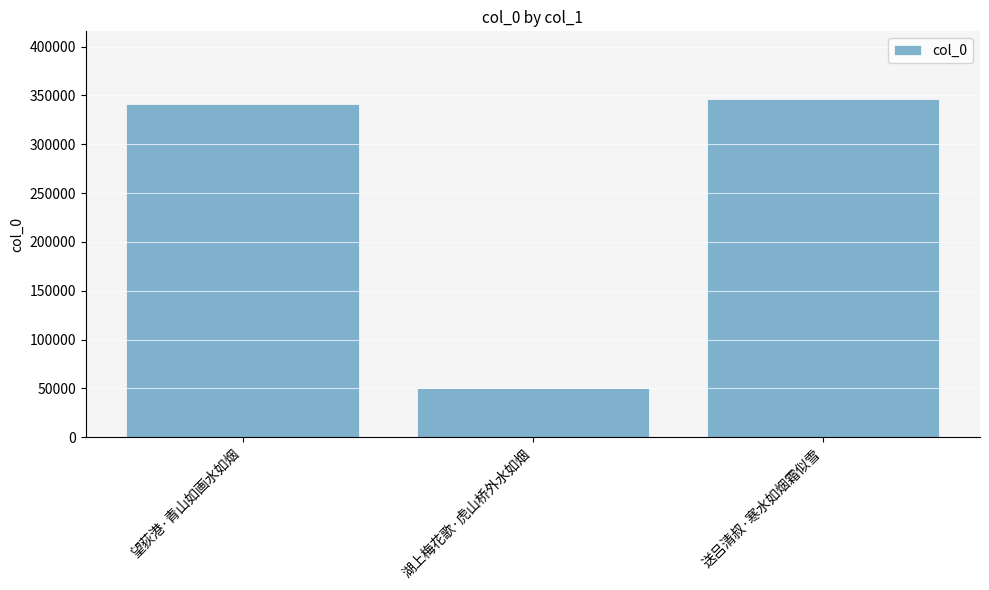

What is the label of the 3rd bar from the left?

送吕清叔·寒水如烟霜似雪